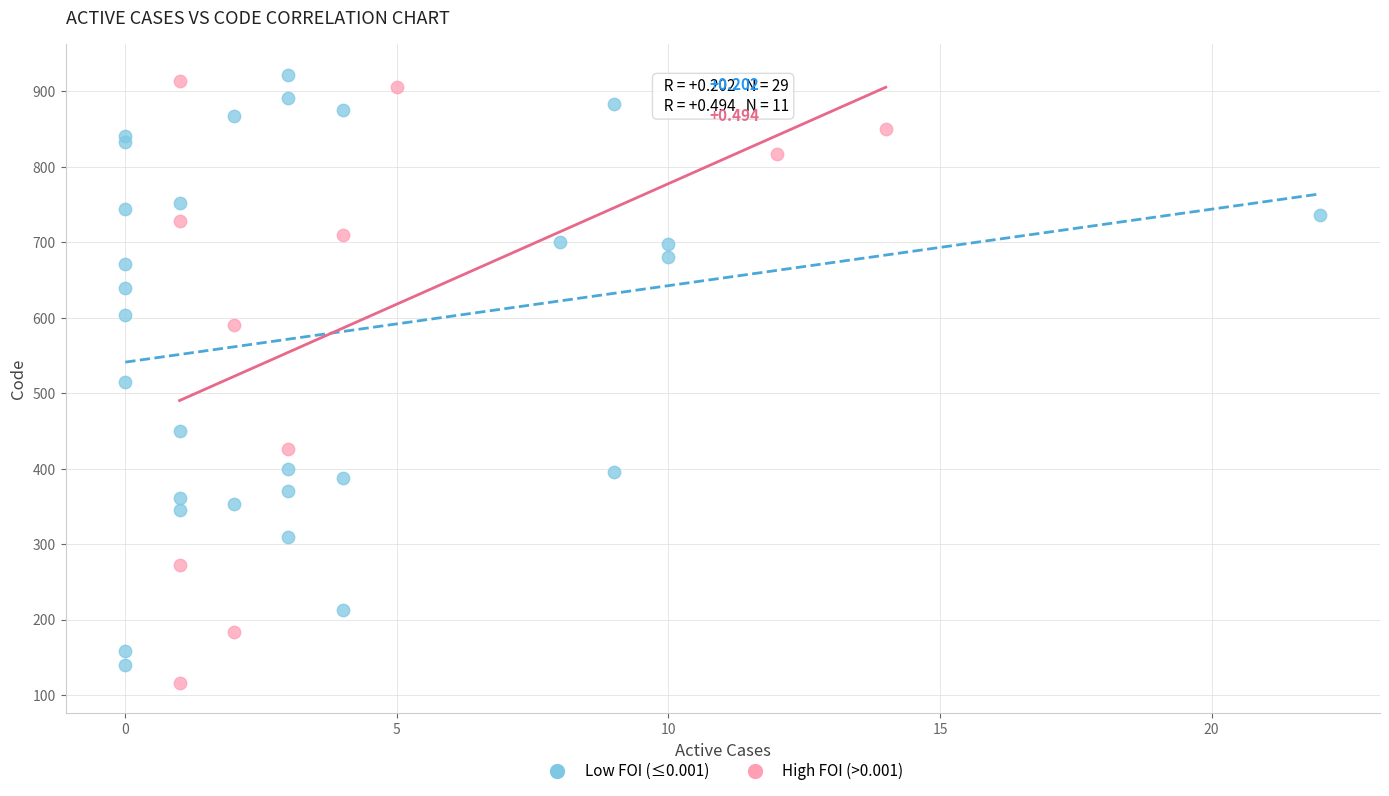

Which series reaches the maximum Y coordinate?

Low FOI (≤0.001)